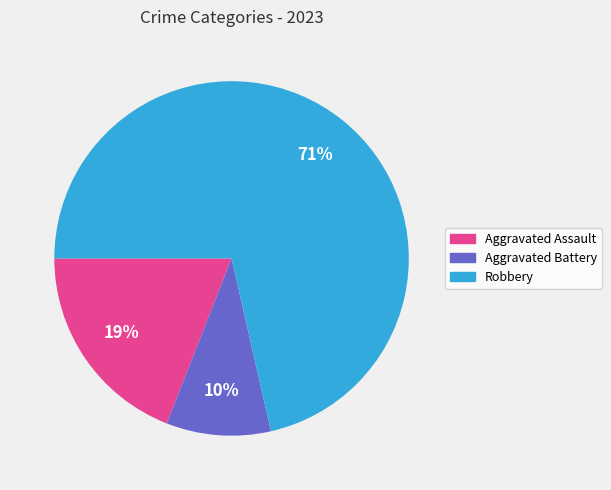

Is there a majority slice in this chart?

Yes